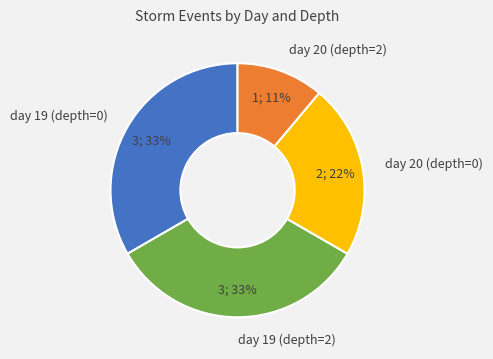

To the nearest percent, what is the difference between the day 20 (depth=2) and day 20 (depth=0) slice percentages?

11%